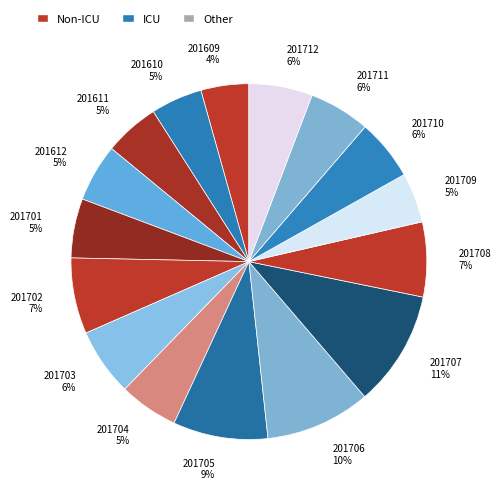

What percentage is the 201703 slice, to the nearest percent?

6%